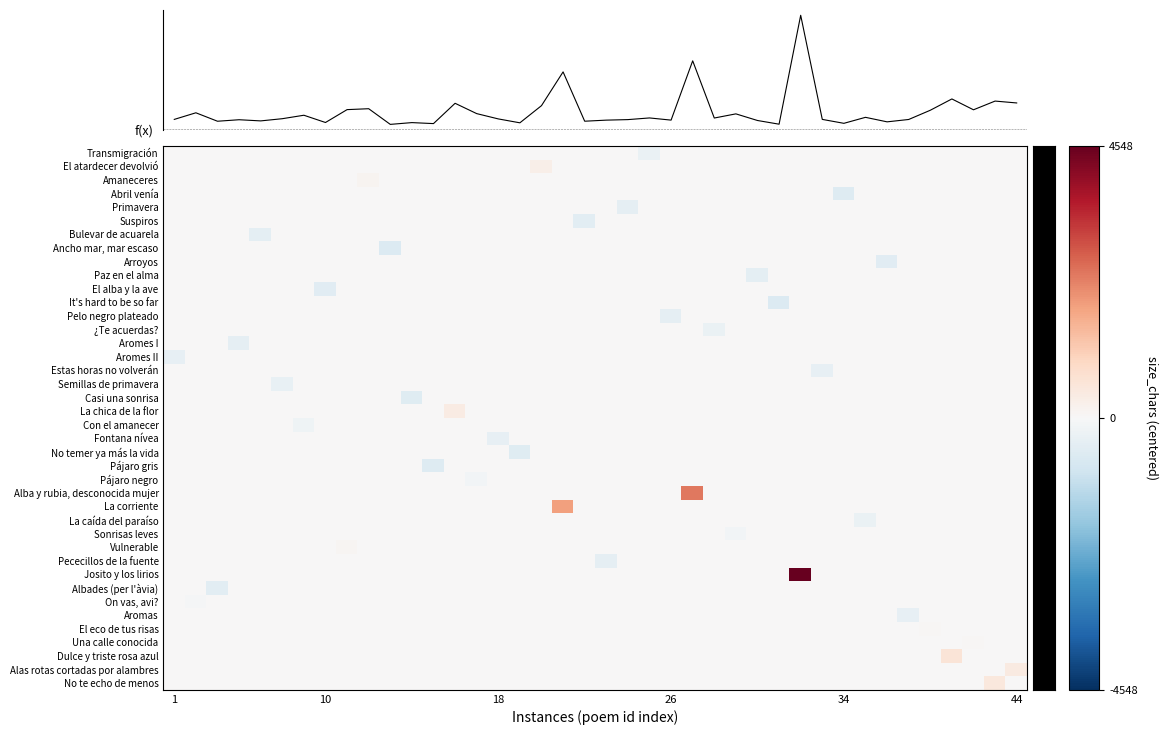

What is the average value of the Suspiros series?

-11.7